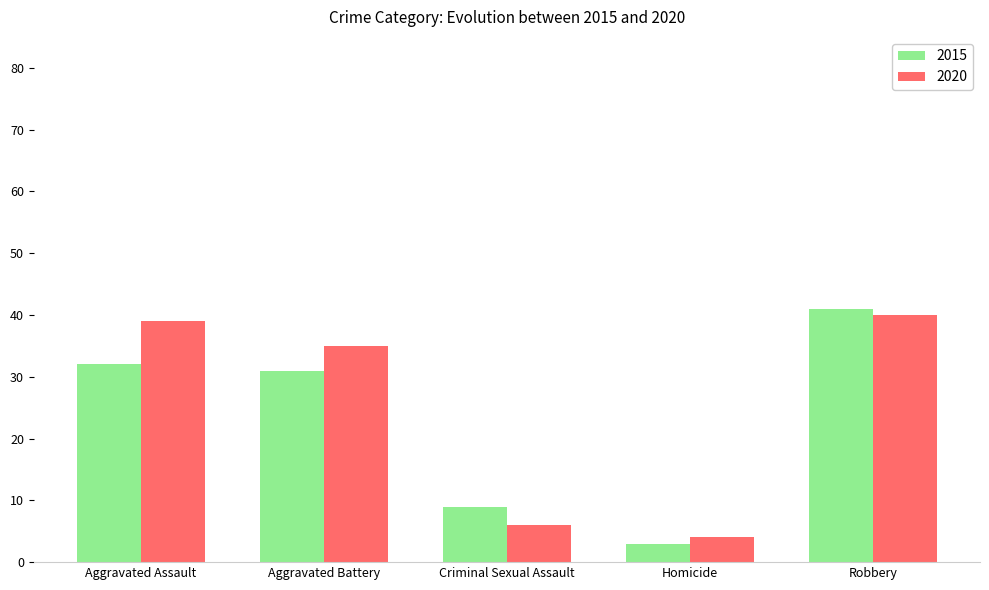

The value of 2015 at Criminal Sexual Assault is 9. True or false?

True